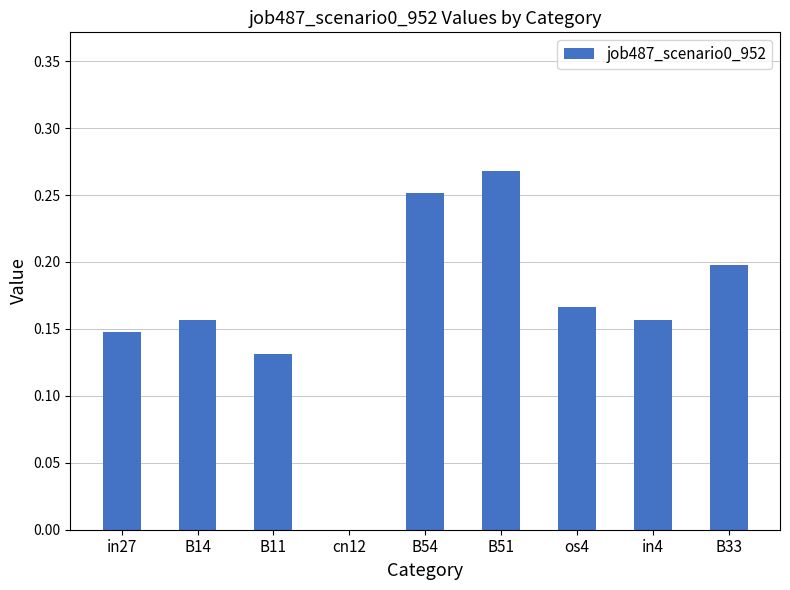

What is the sum of the values at B33 and B54?

0.4